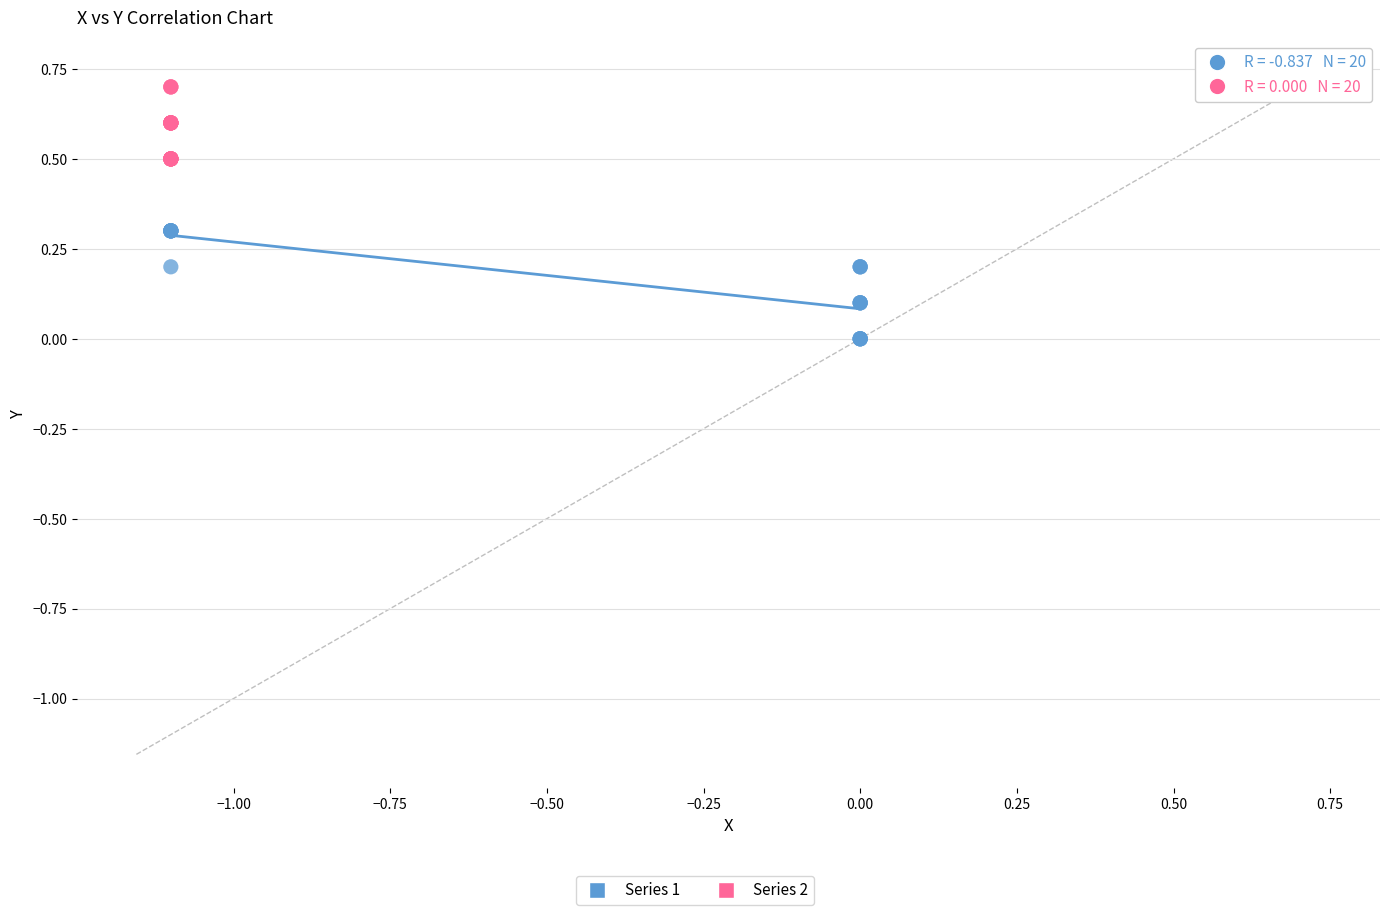

Which series has the widest spread of Y values?

Series 1